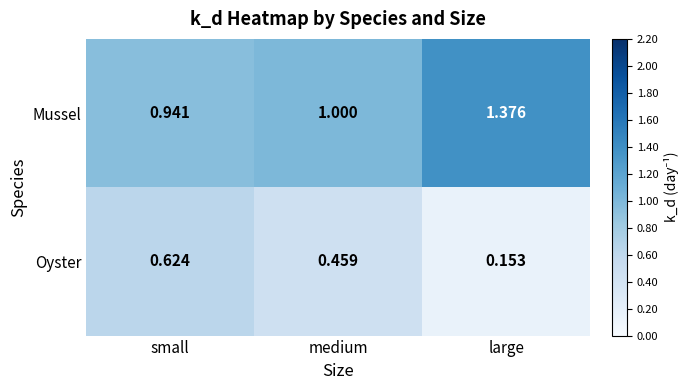

Which series has the largest range (max minus min)?

Oyster